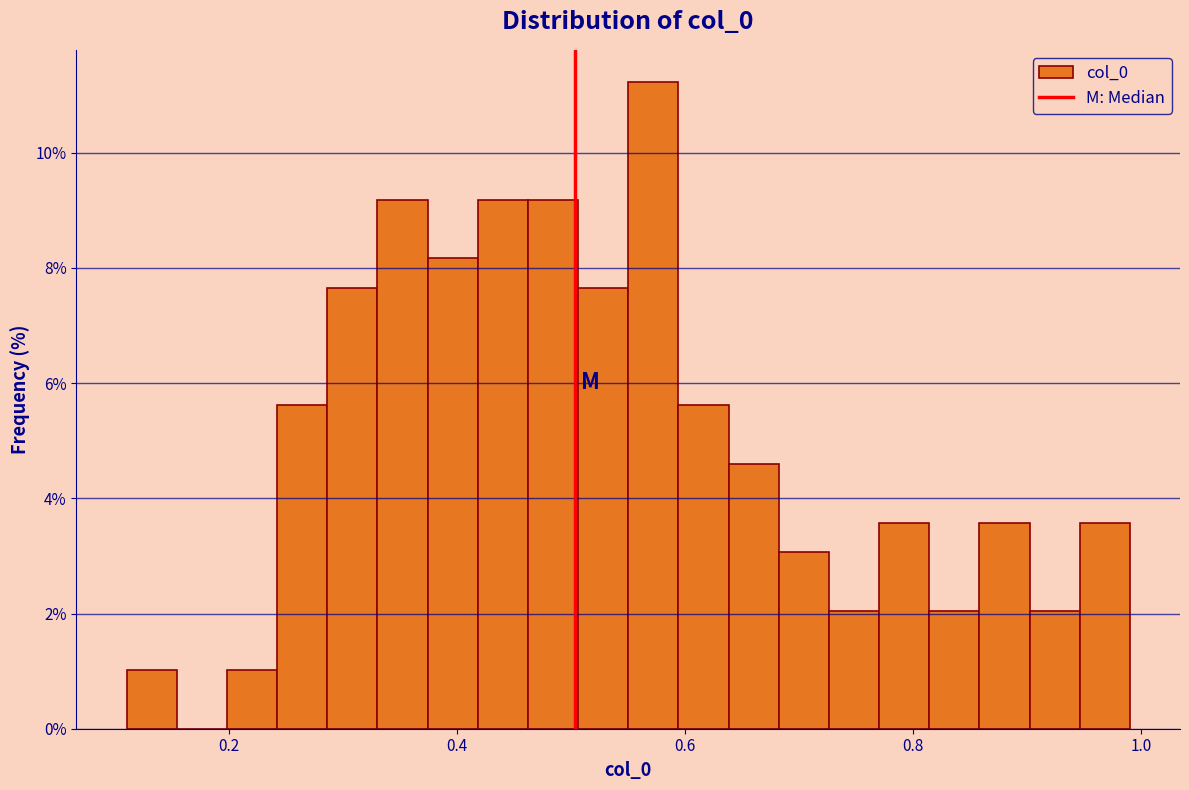

Read against the x-axis, roughly where is the centre of the tallest bar?

0.58